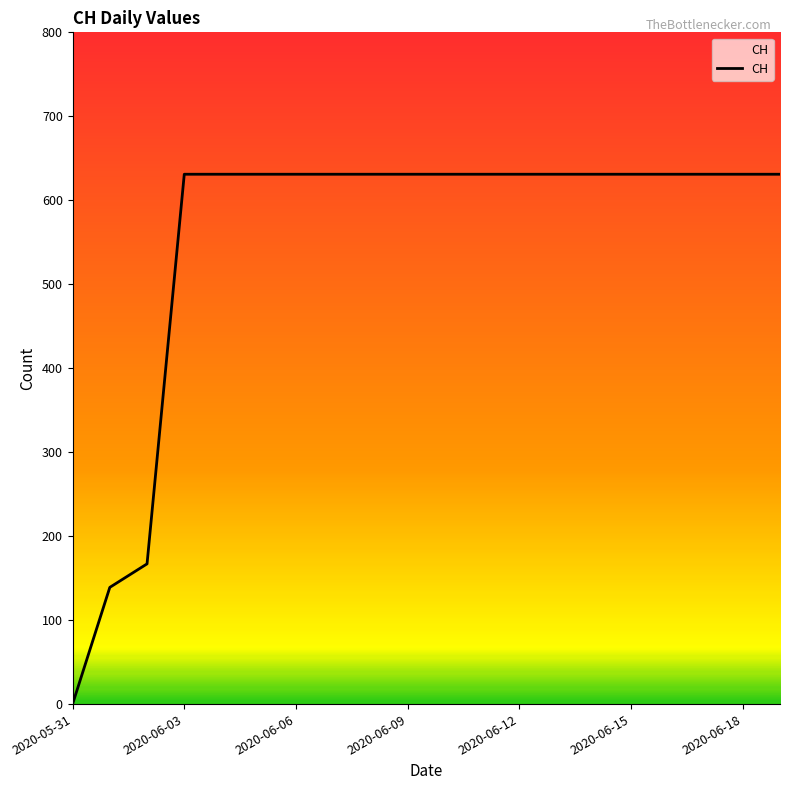

What is the greatest value displayed?

631